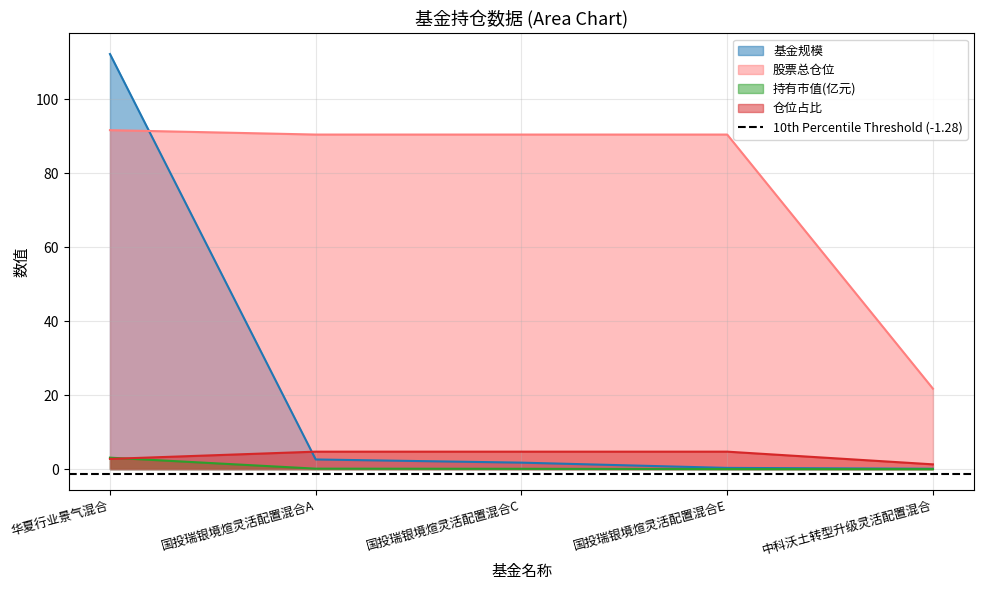

True or false: 持有市值(亿元) has a value of 0.0 at 中科沃土转型升级灵活配置混合.

False